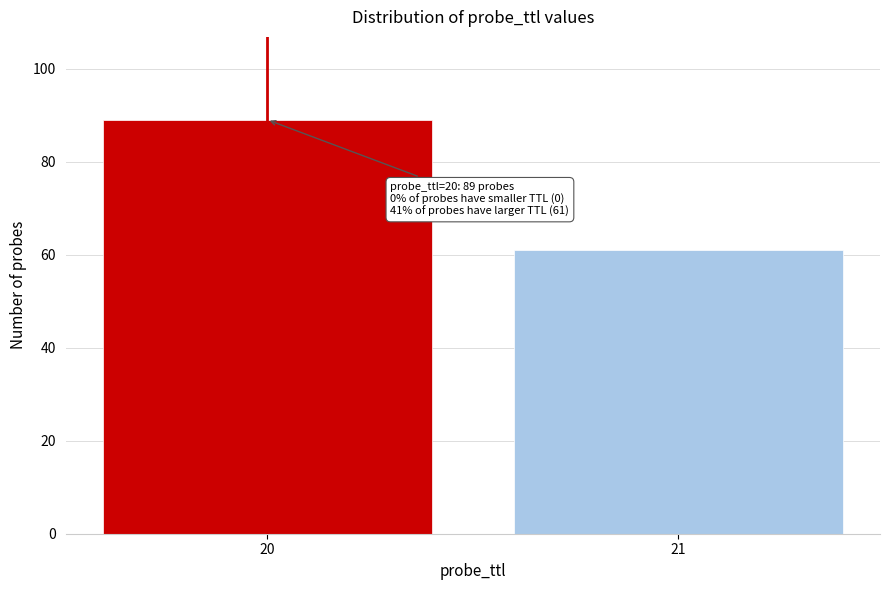

Reading left to right, extract all data points from this chart.

20=89	21=61